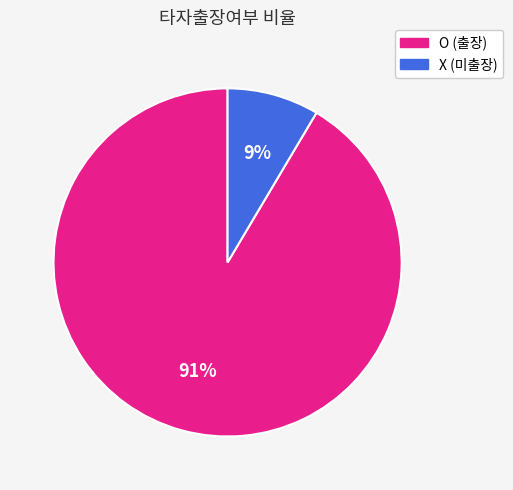

The O (출장) slice represents 91% of the pie. True or false?

True